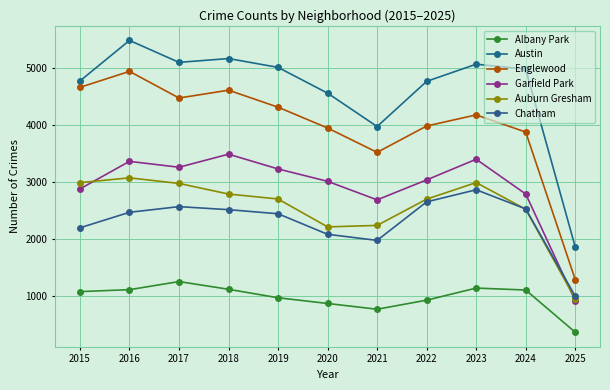

Count the number of categories in the chart.

11